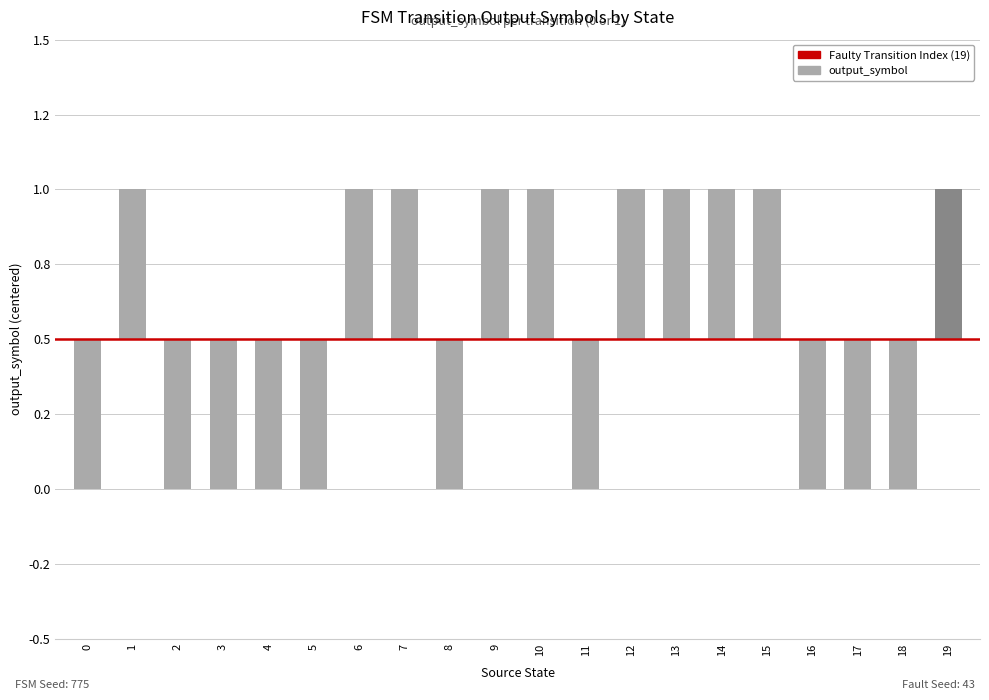

How many negative values are there?

10